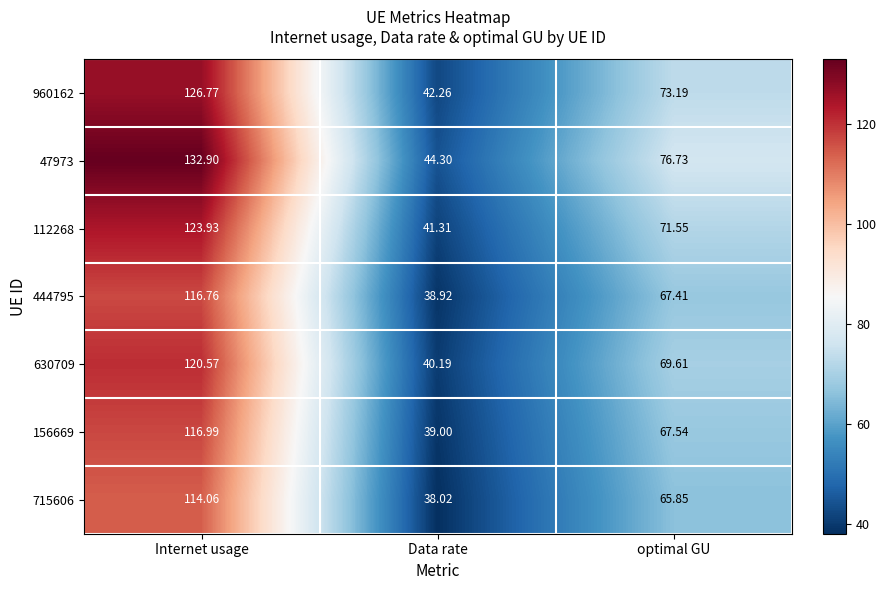

Rank the series by their maximum value, from lowest to highest.

715606, 444795, 156669, 630709, 112268, 960162, 47973